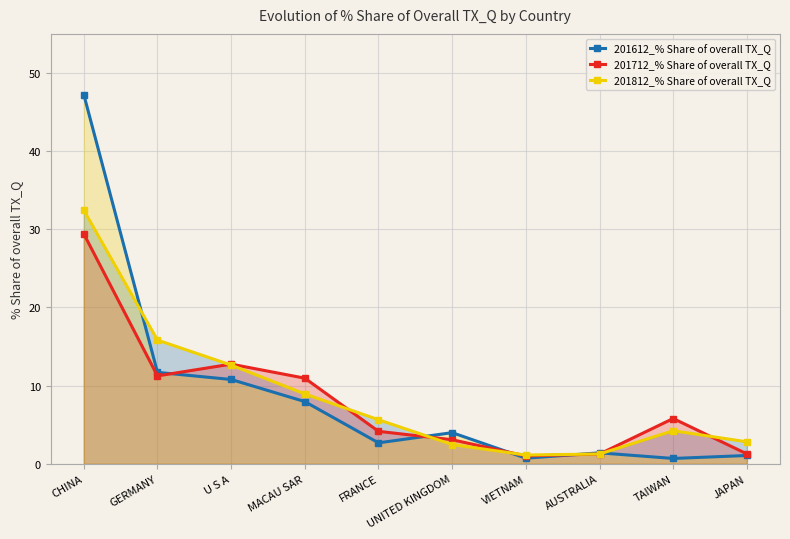

Which series has the largest total across all categories?

201612_% Share of overall TX_Q